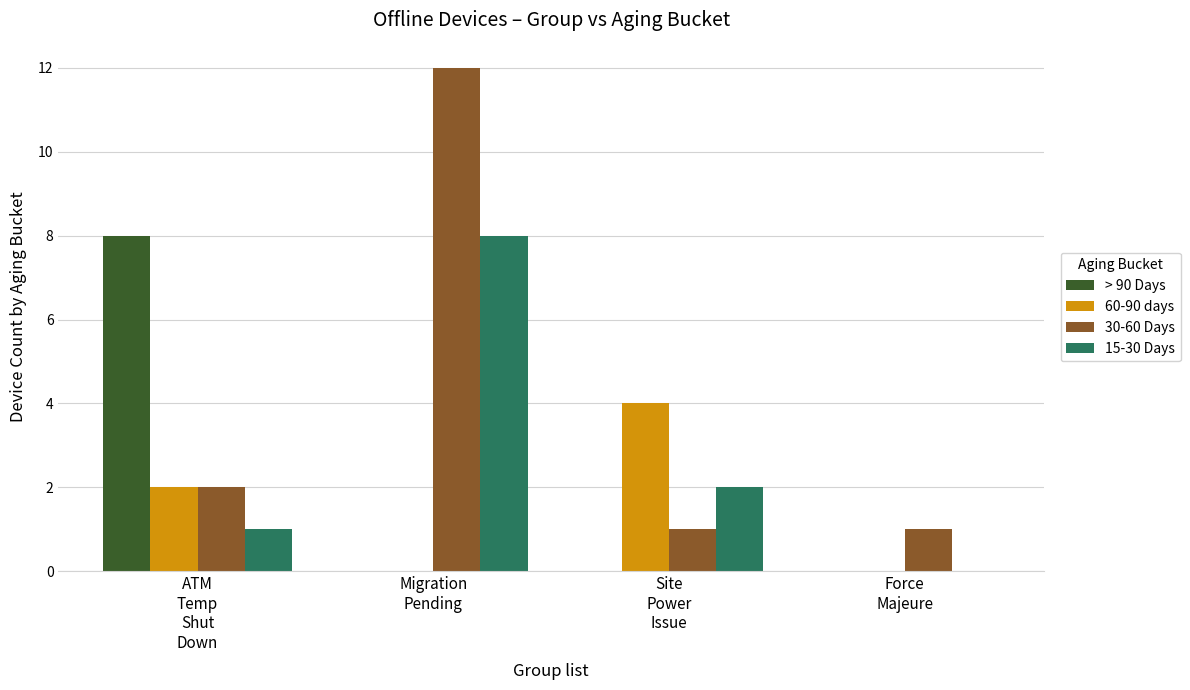

How many positive values does the 15-30 Days series have?

3